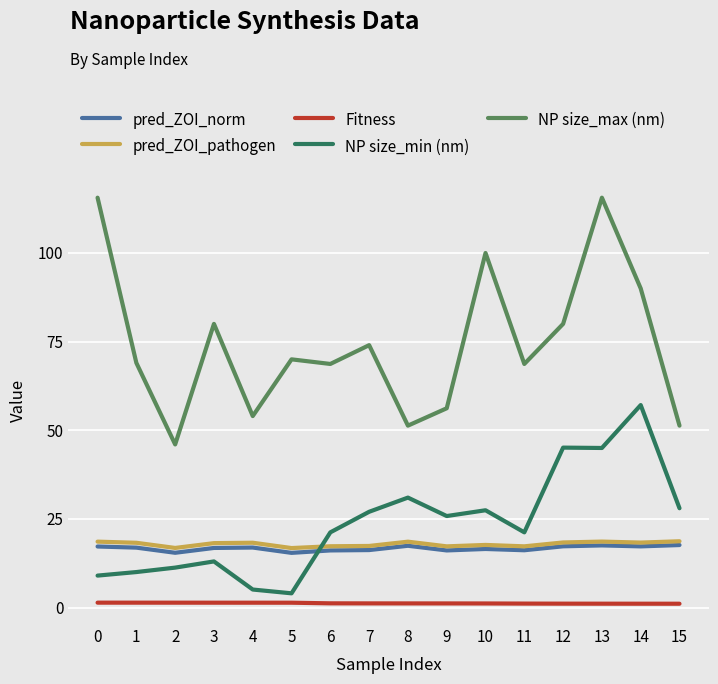

What is the total value across all series at 7?

135.7